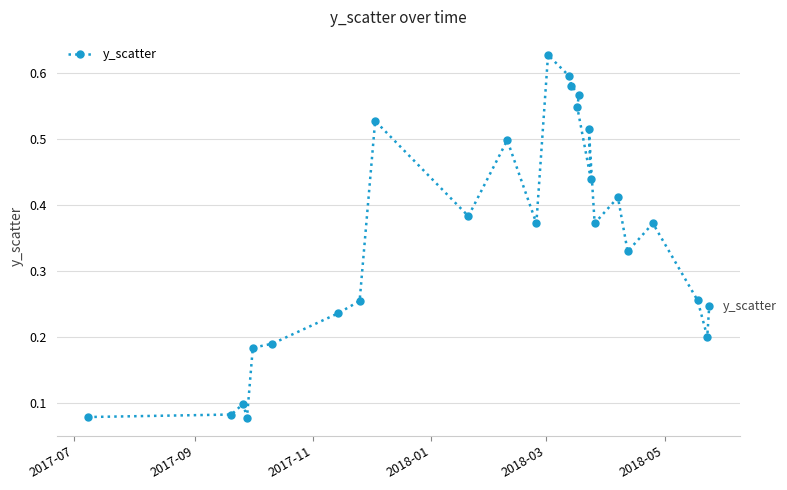

Count the values in the range 0 to 1.

26